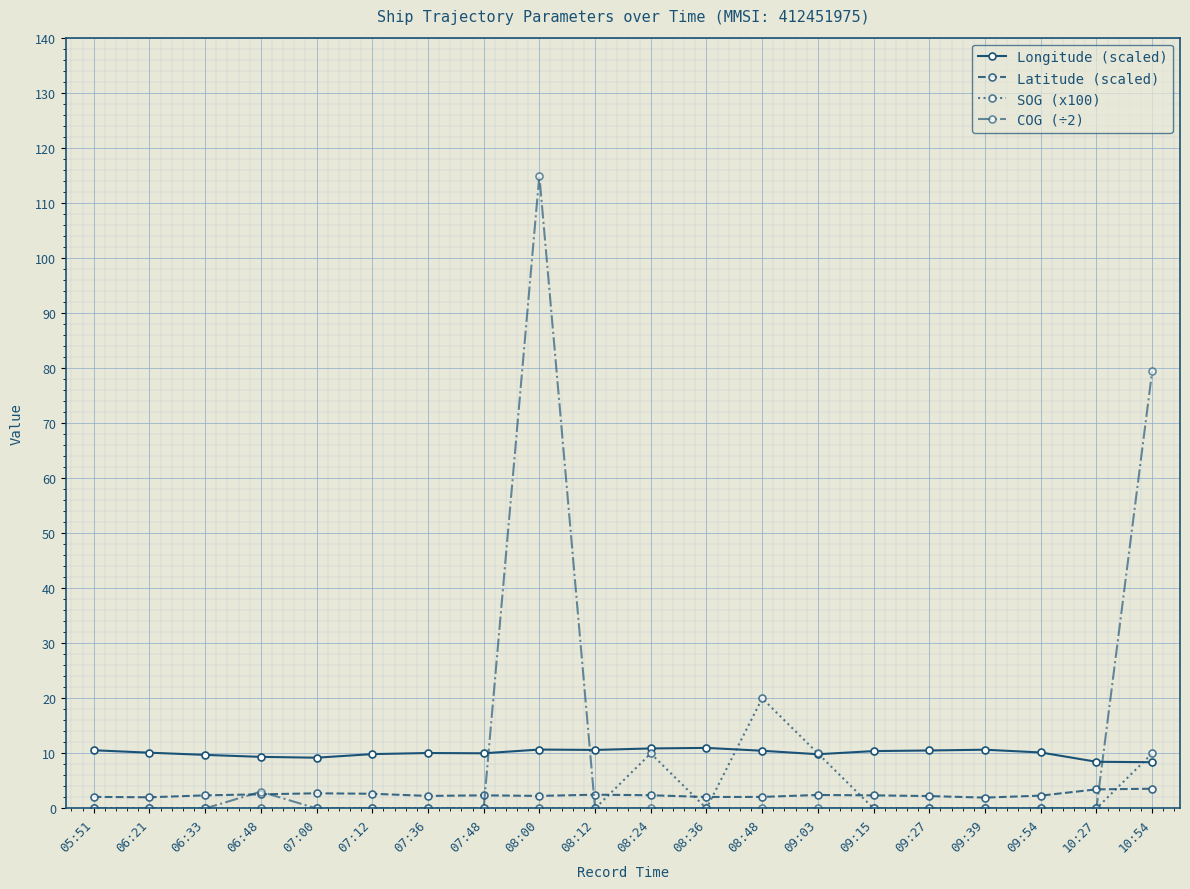

What is the value of the SOG (x100) point at the 20th from the left?

10.0